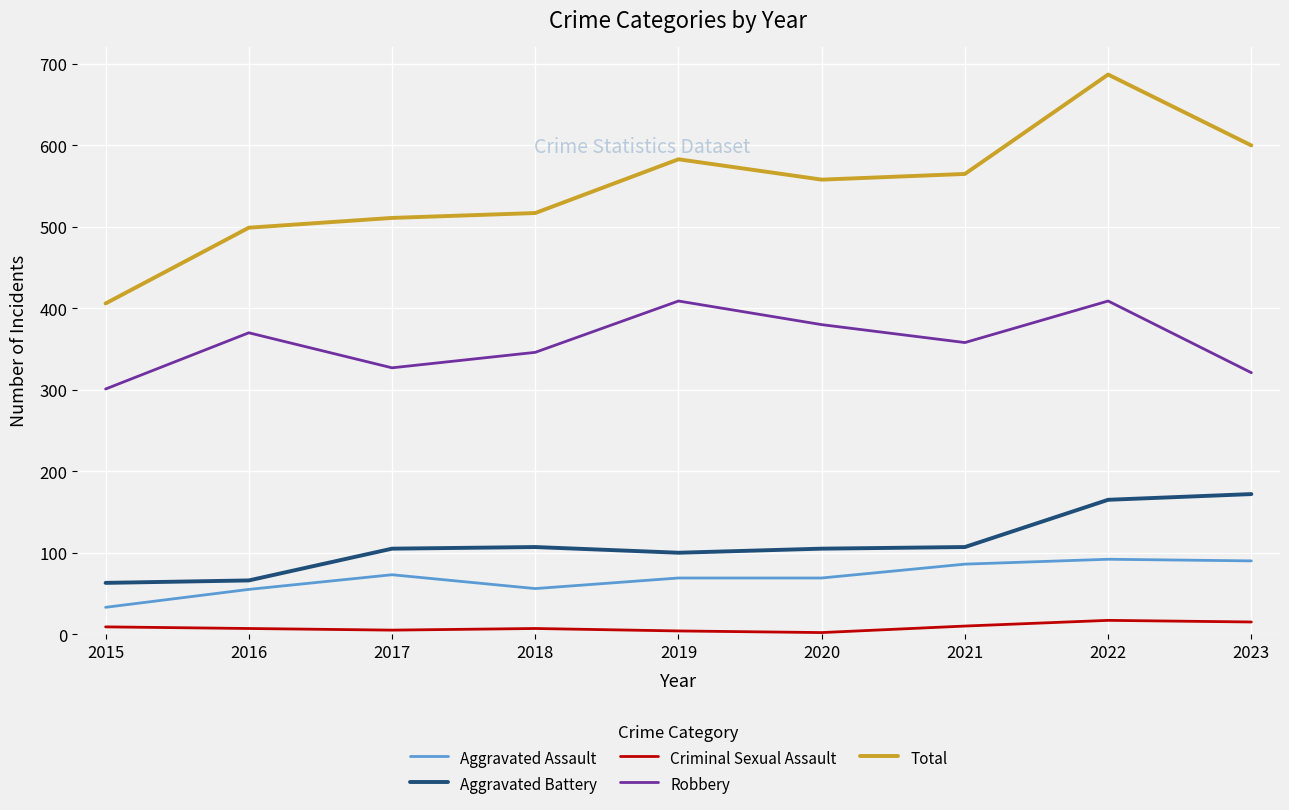

At how many categories does at least one series exceed 656?

1